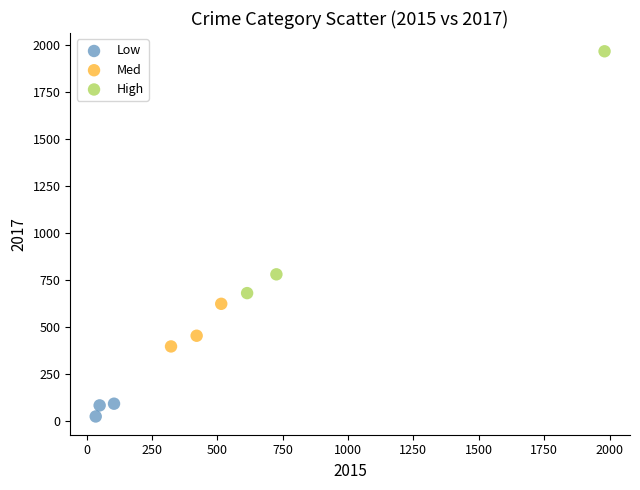

Which series reaches the maximum Y coordinate?

High